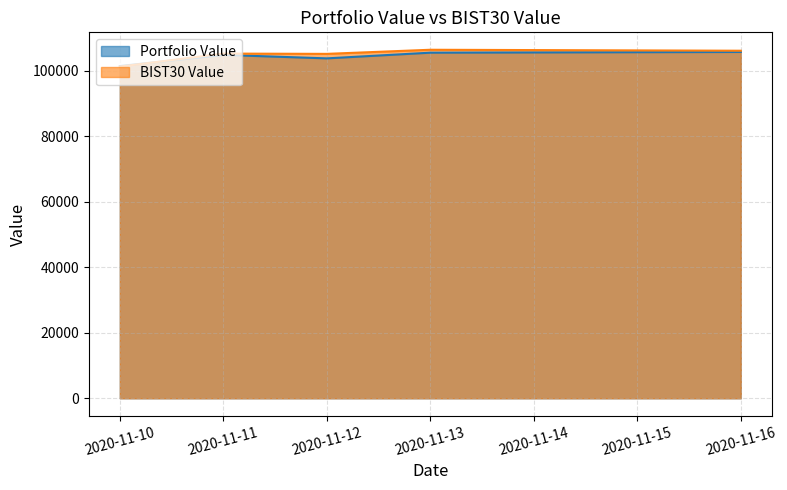

Which category has the lowest value across all series?

2020-11-10